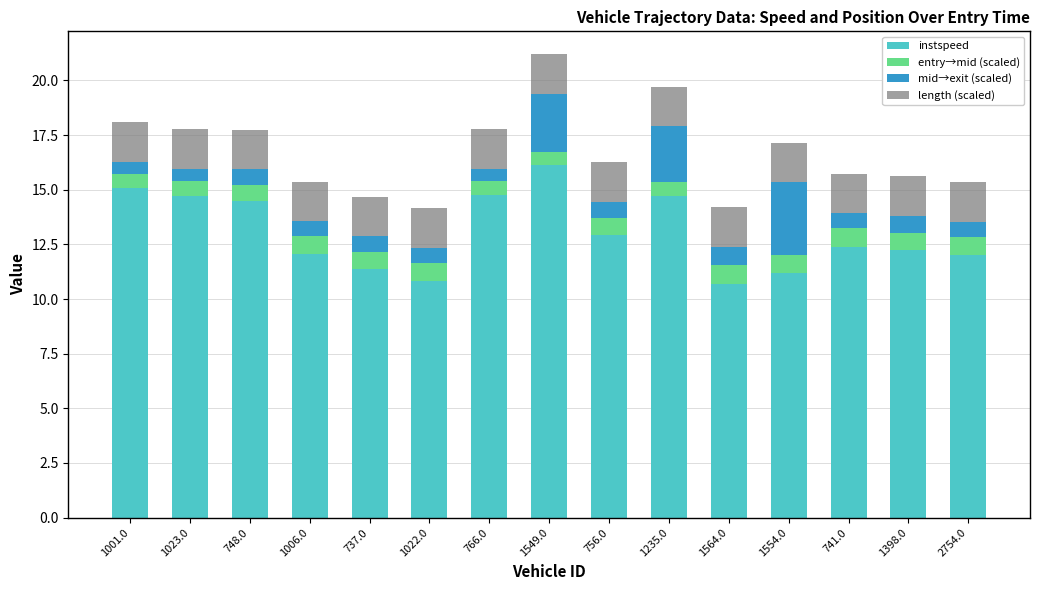

What is the minimum value for instspeed?

10.7